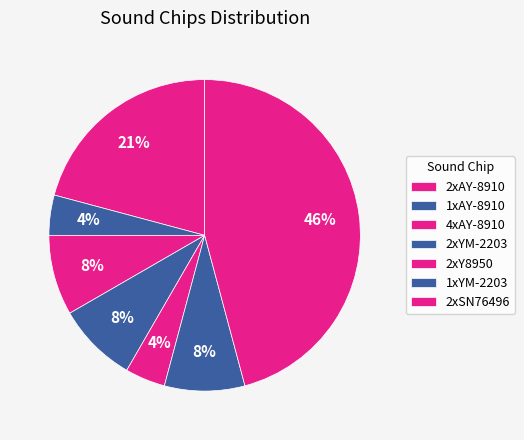

How many segments does this pie chart have?

7